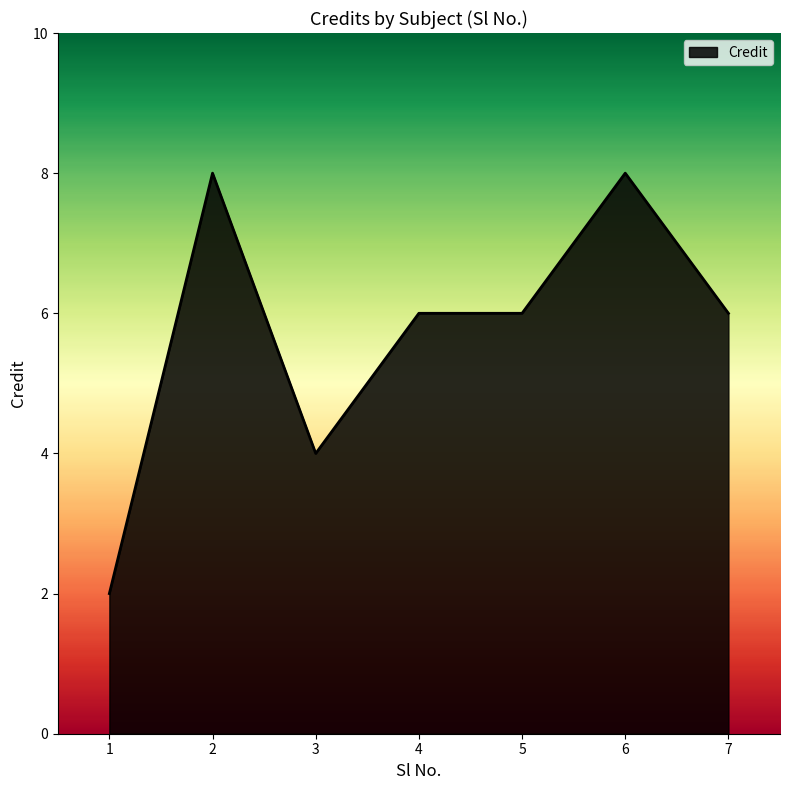

At which category does the chart reach its minimum across all series?

1